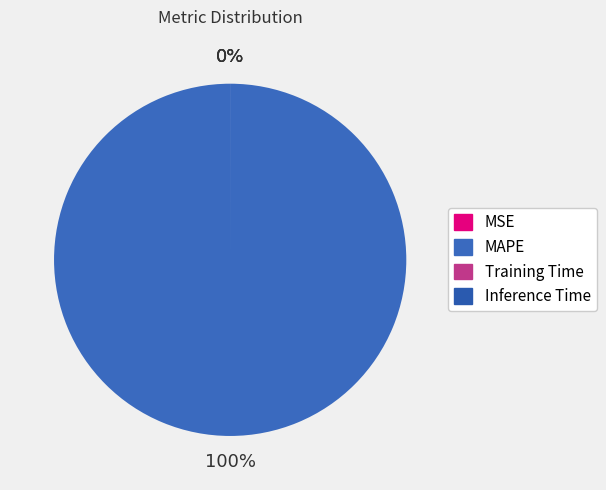

Rank the categories by value from lowest to highest.

Inference Time, Training Time, MSE, MAPE